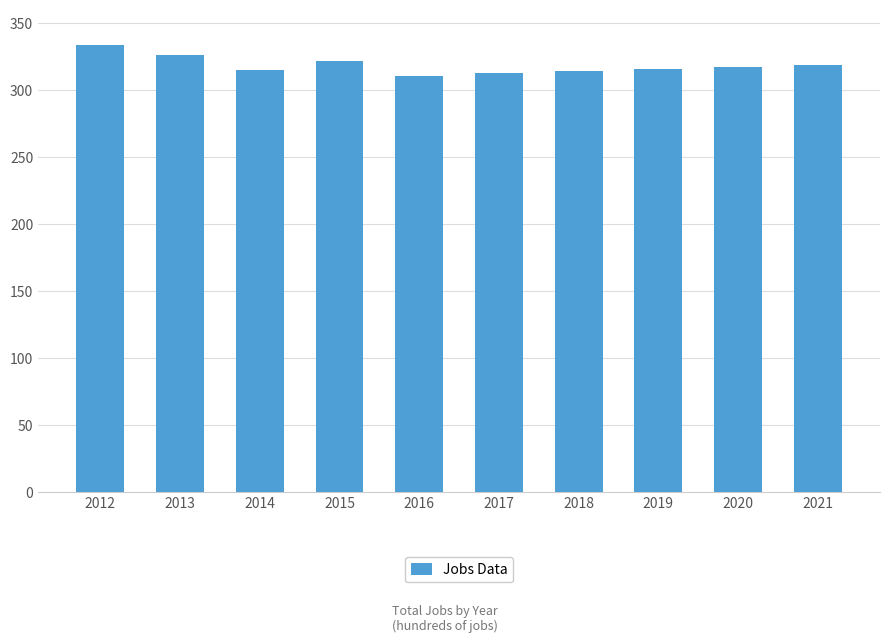

What is the difference between the maximum and second lowest values?

21